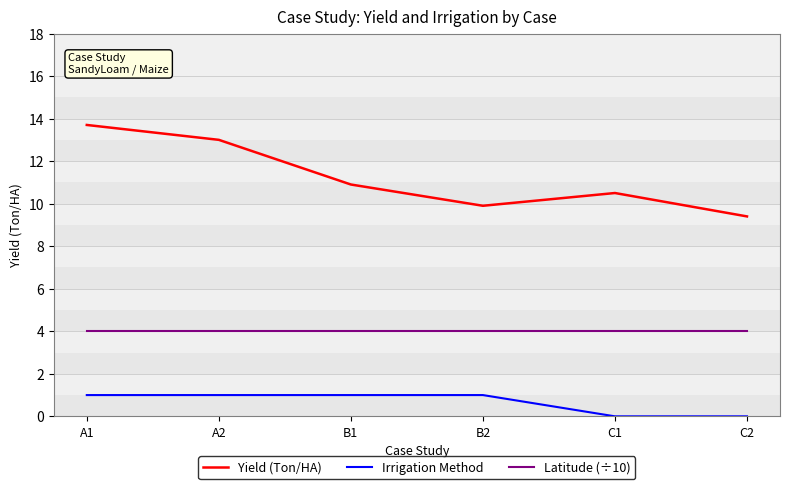

Rank the categories by Yield (Ton/HA) value from lowest to highest.

C2, B2, C1, B1, A2, A1